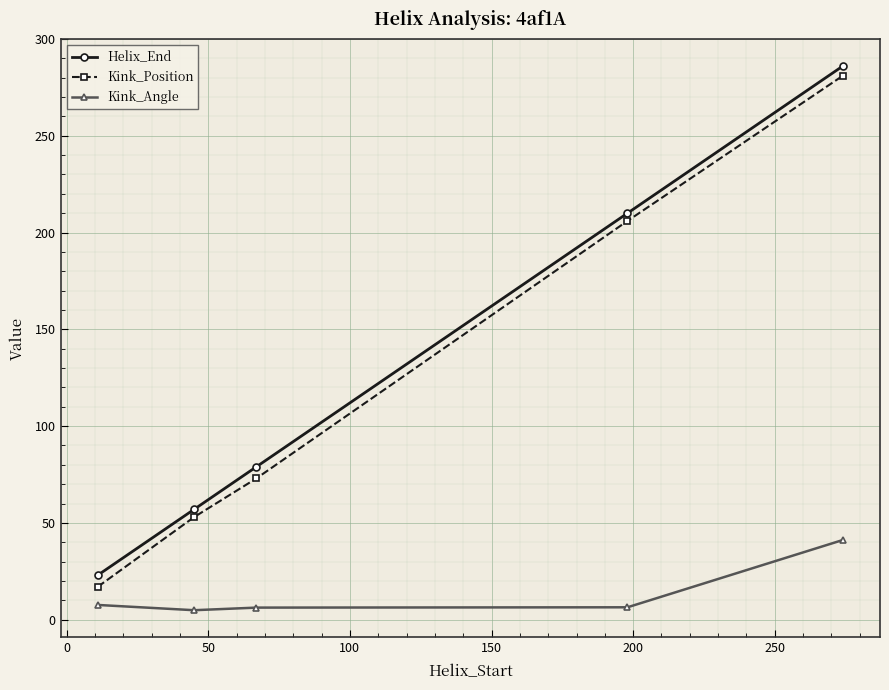

Which series has the widest spread of values?

Kink_Position